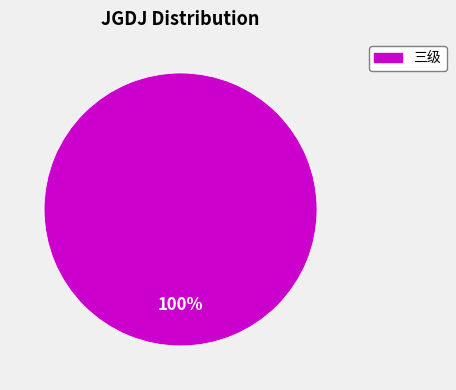

Does any single category account for the majority?

Yes